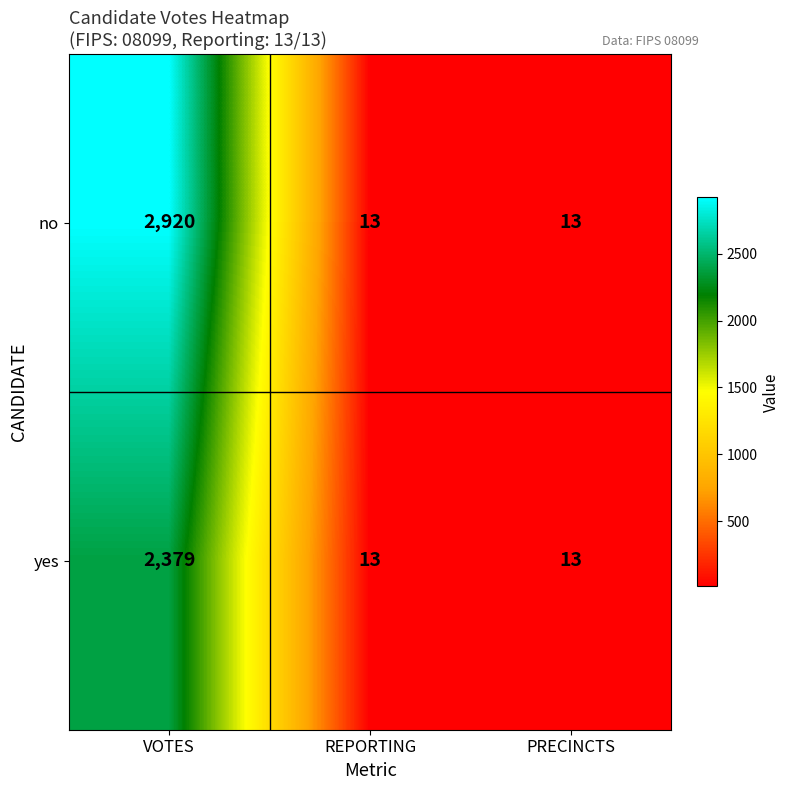

List the series in order of their overall mean, lowest first.

yes, no